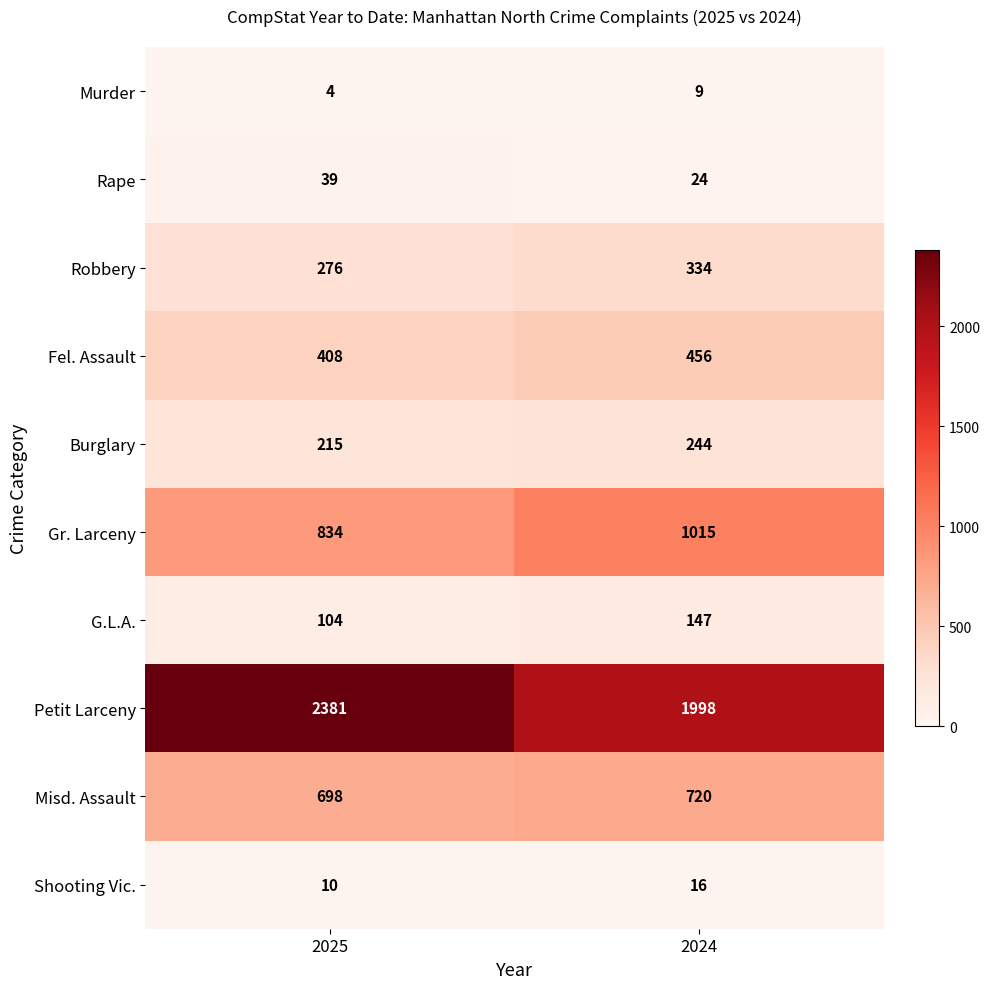

At which label is Robbery closest to 305?

2025